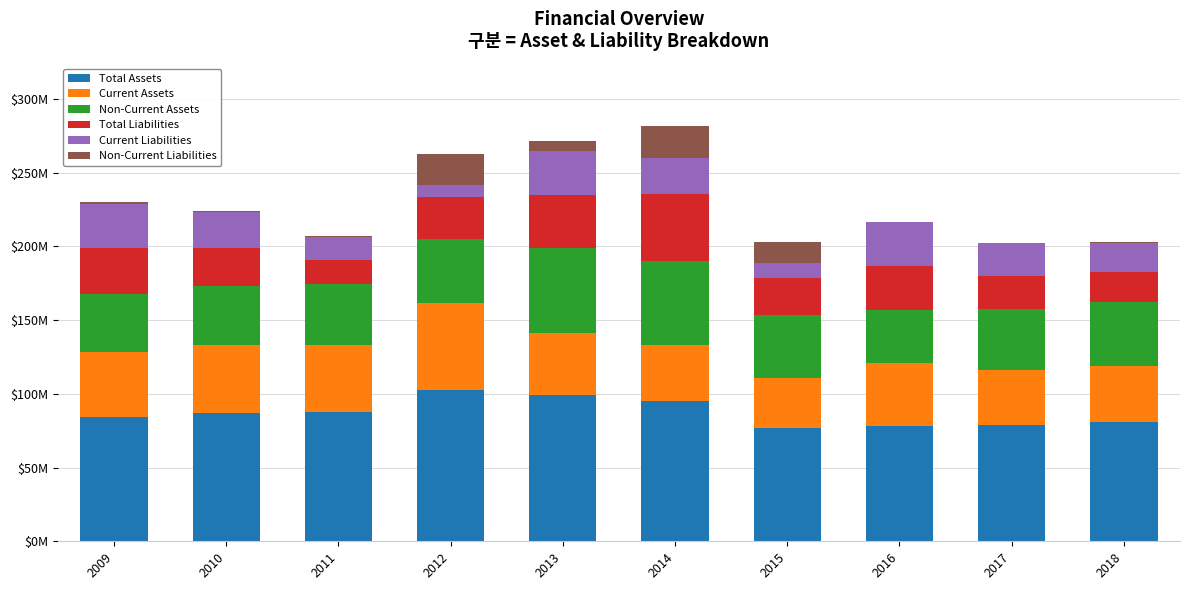

What are all the series names shown in the legend?

Total Assets, Current Assets, Non-Current Assets, Total Liabilities, Current Liabilities, Non-Current Liabilities